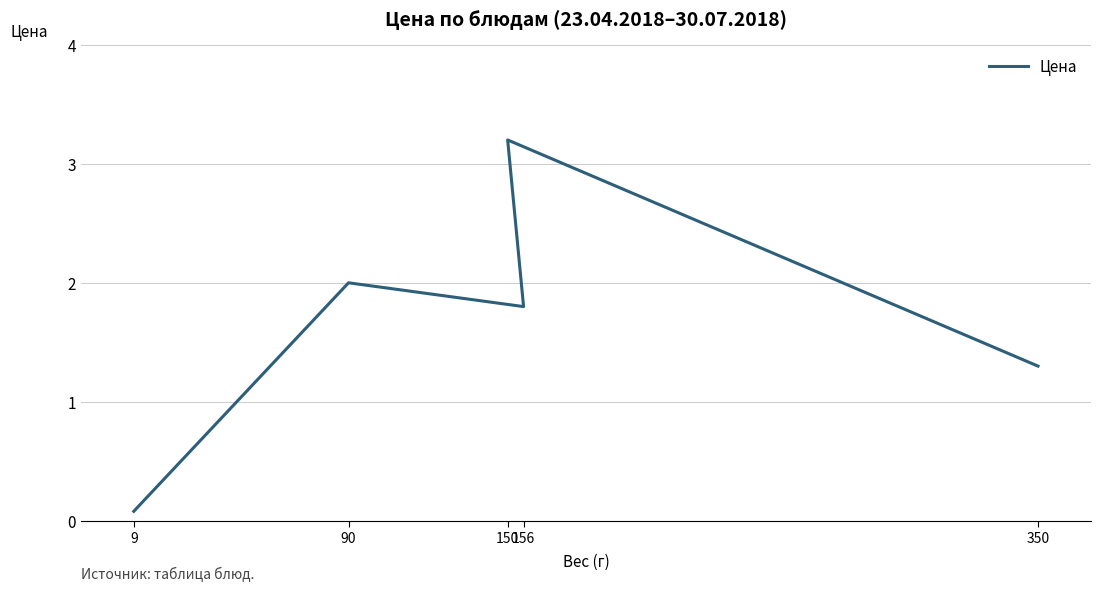

Approximately how many times larger is the value at 9 compared to 350?

0.1